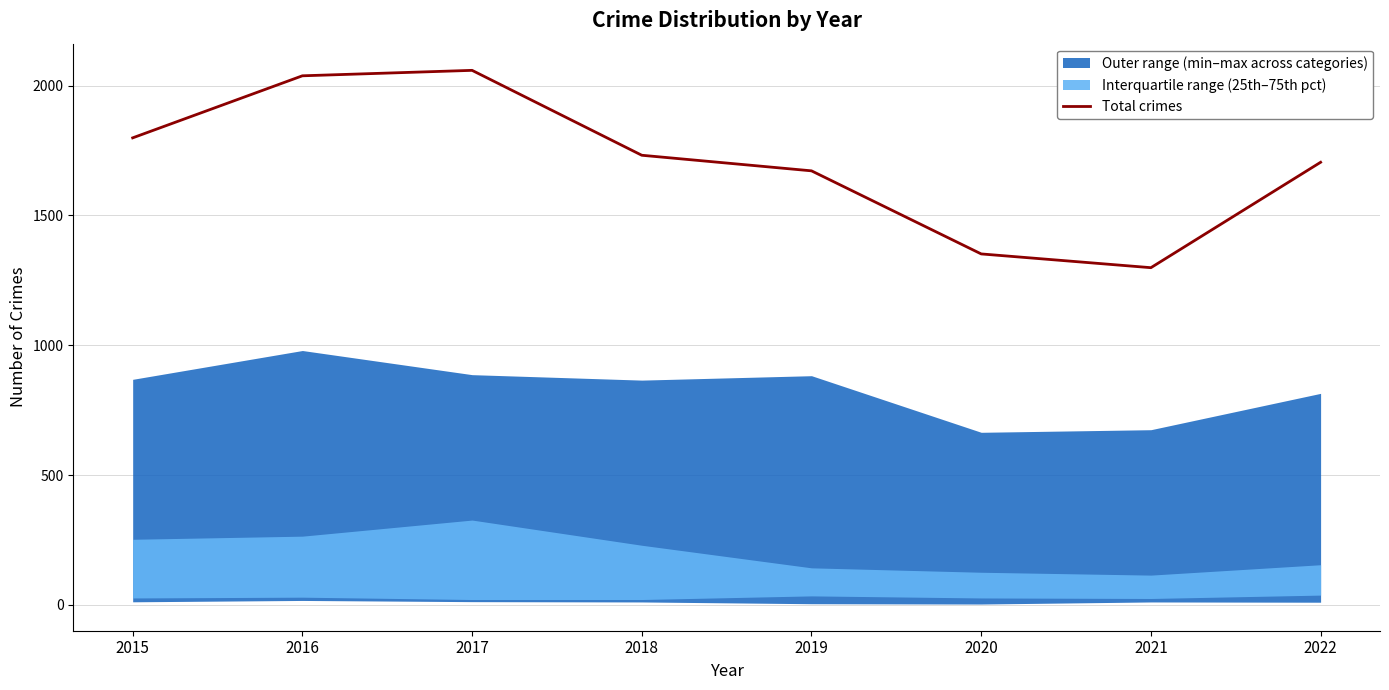

How many interior local peaks (higher than both neighbors) does the data have?

1